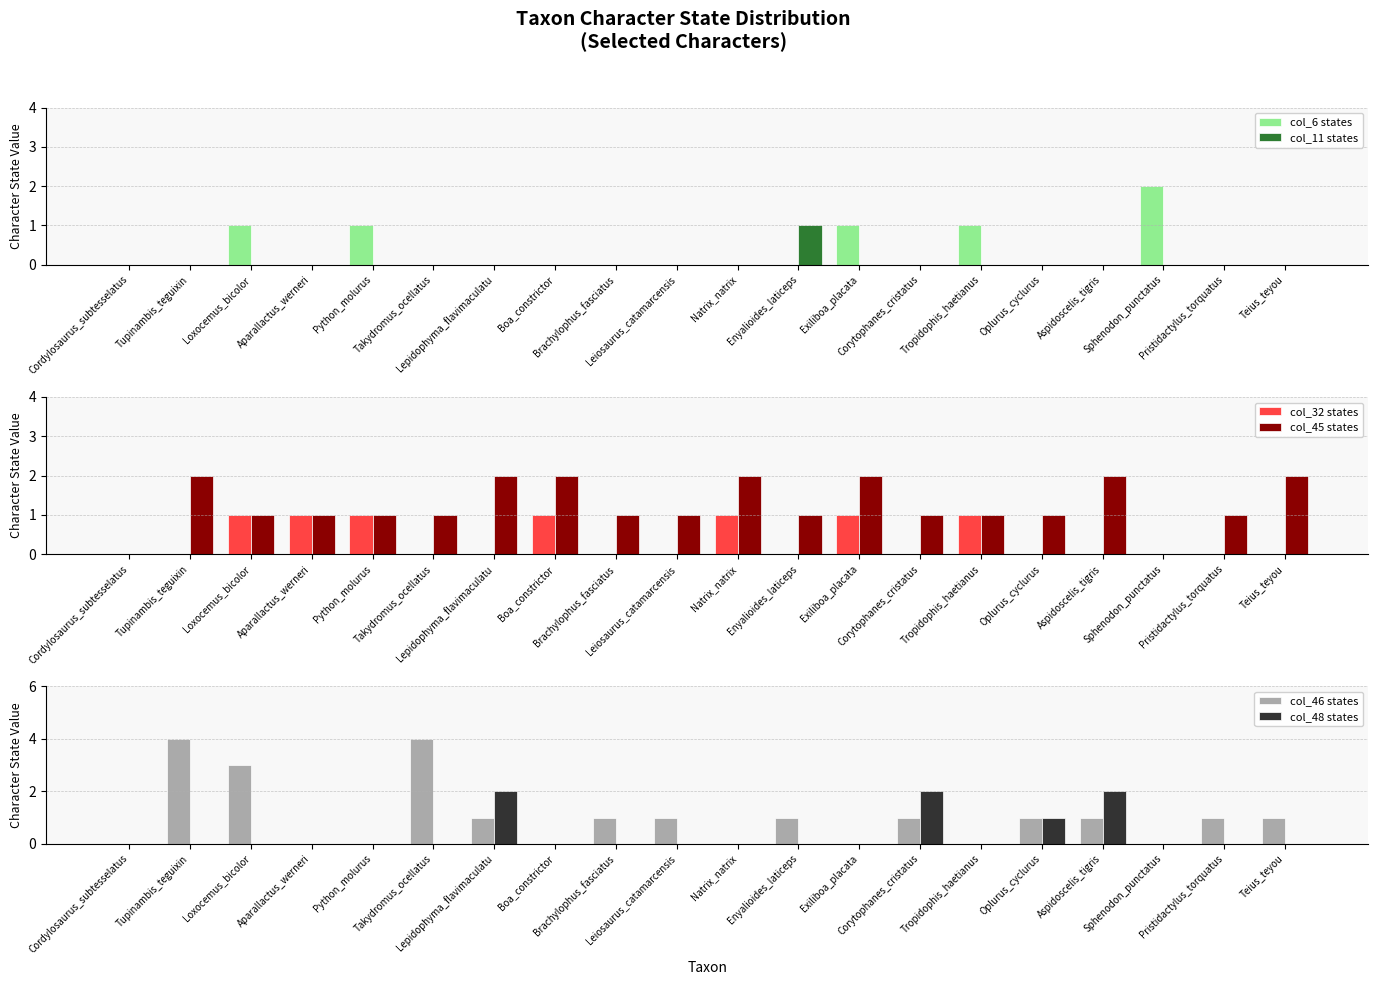

What is the average value of the col_45 states series?

1